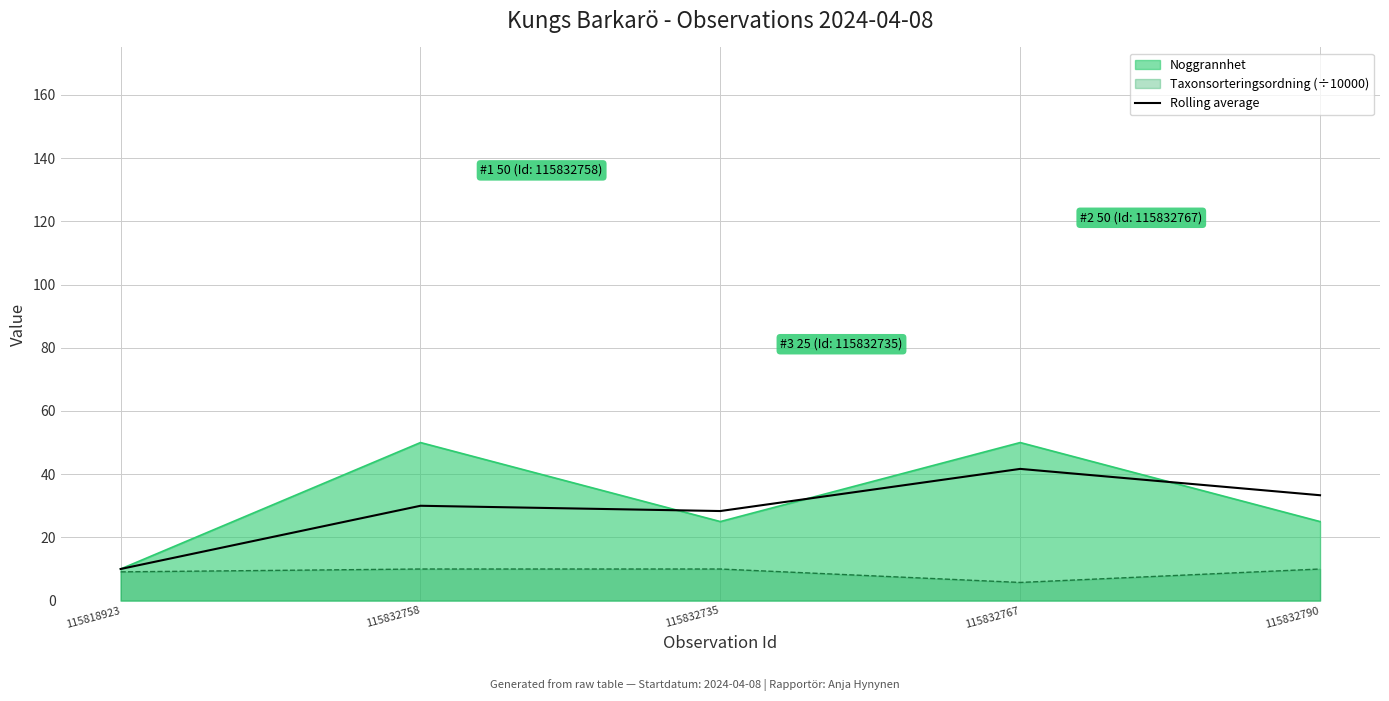

What is the change in value from 115818923 to 115832767?

+31.7